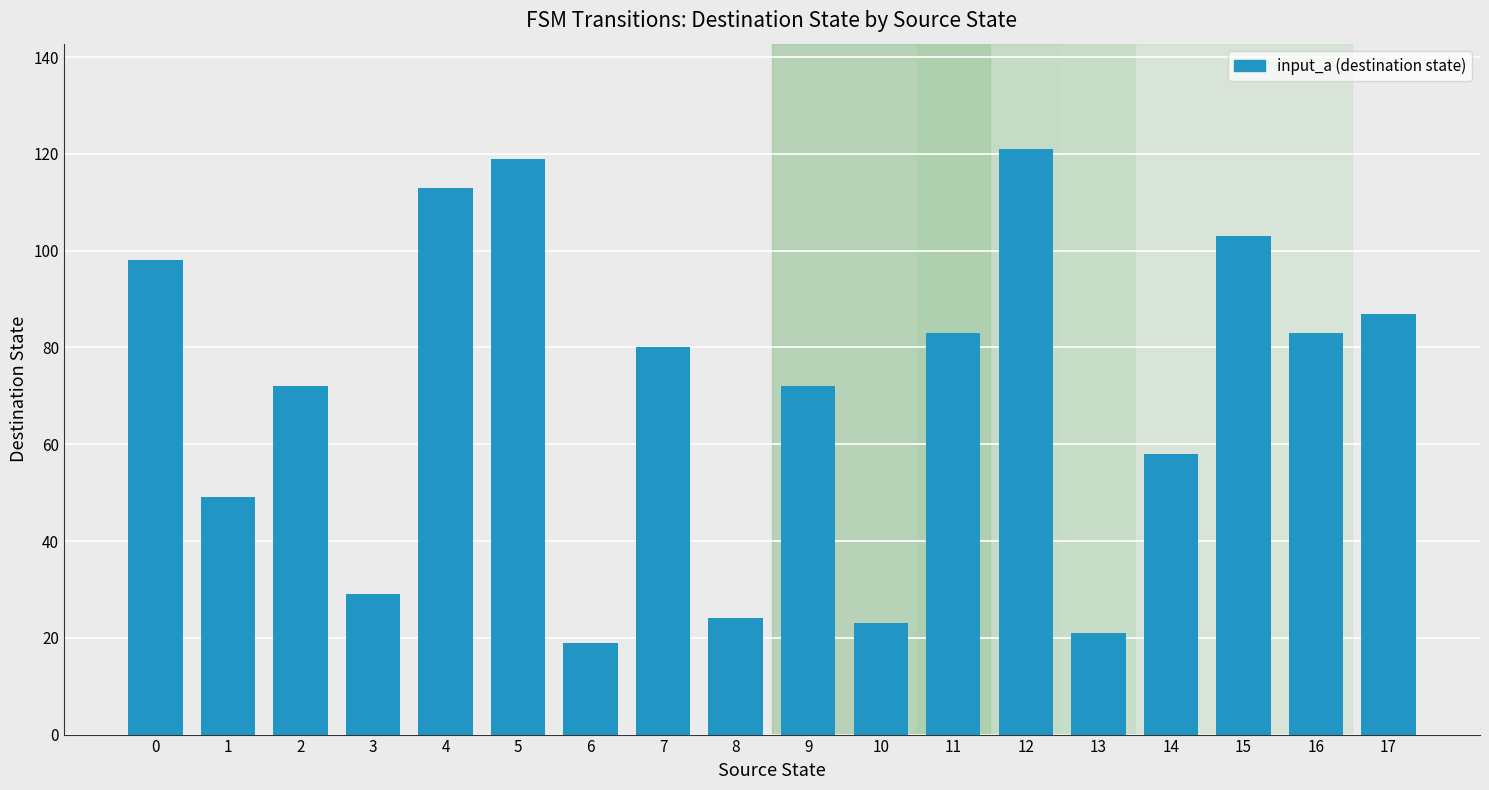

How many bars are there in total?

18